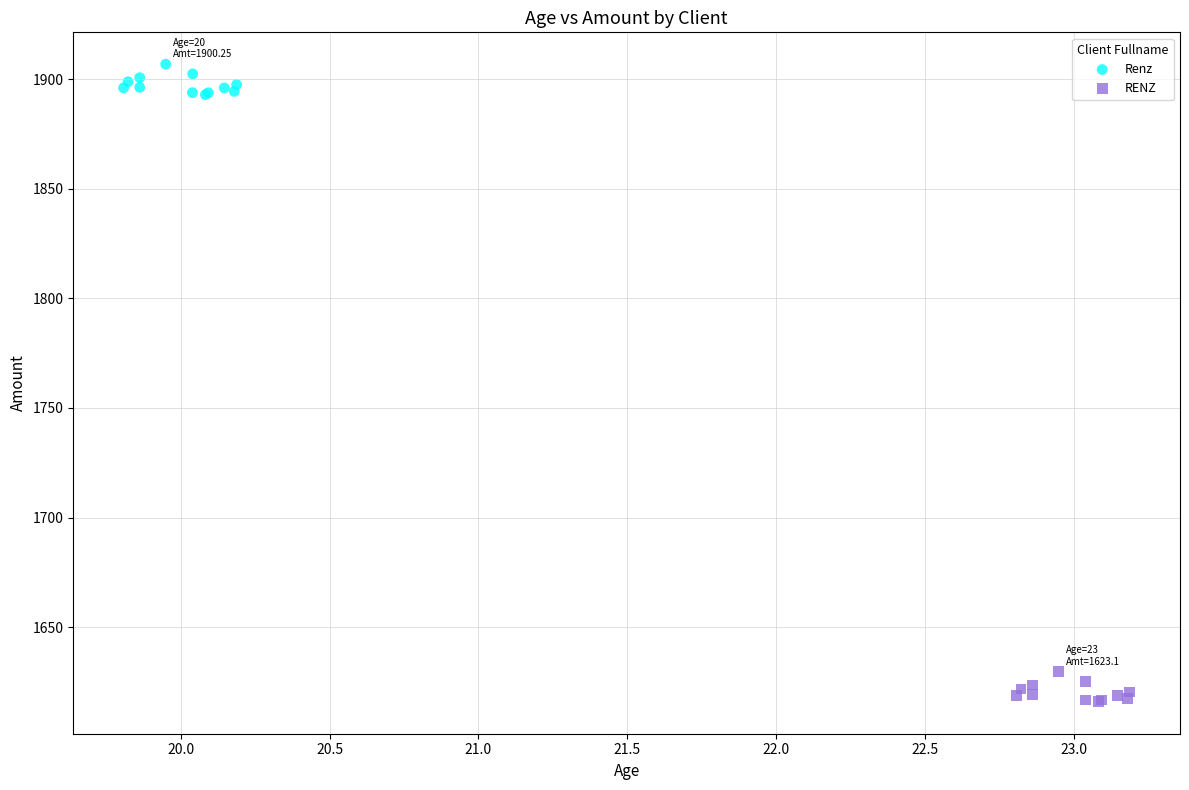

Which series contains the lowest Y value?

RENZ